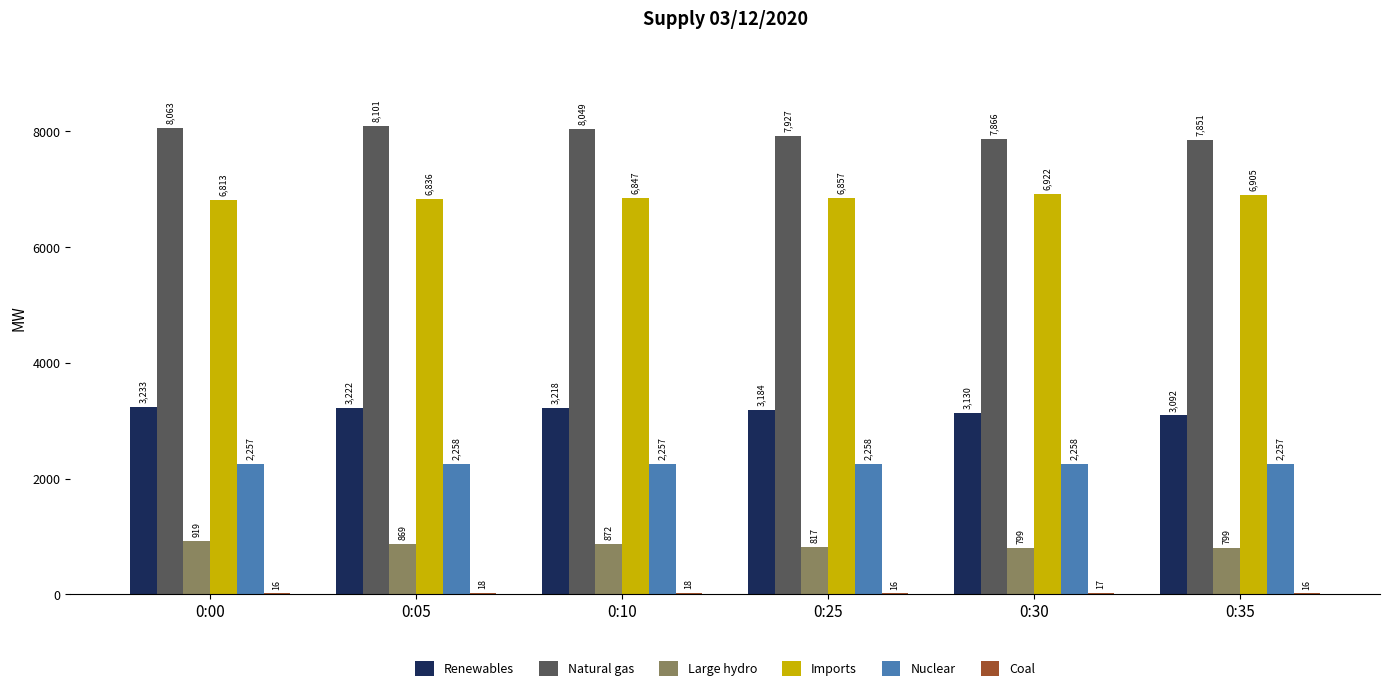

What is the greatest value displayed?

8101